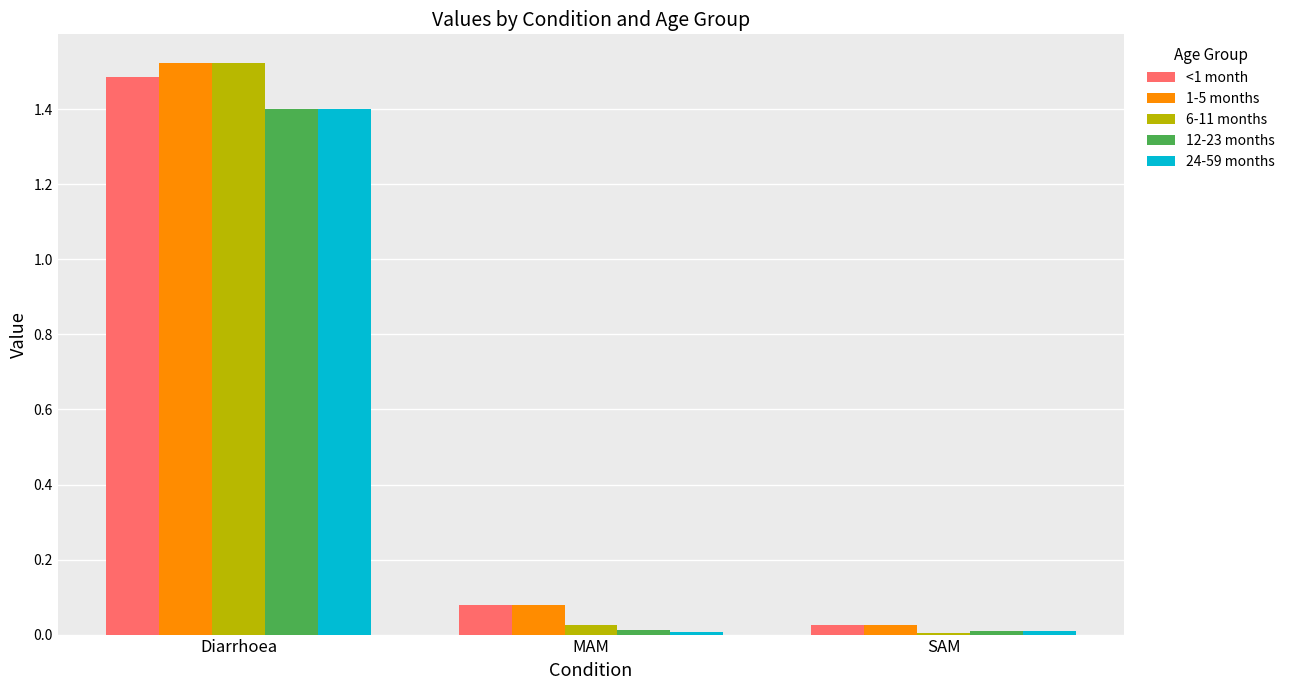

Count the number of categories in the chart.

3